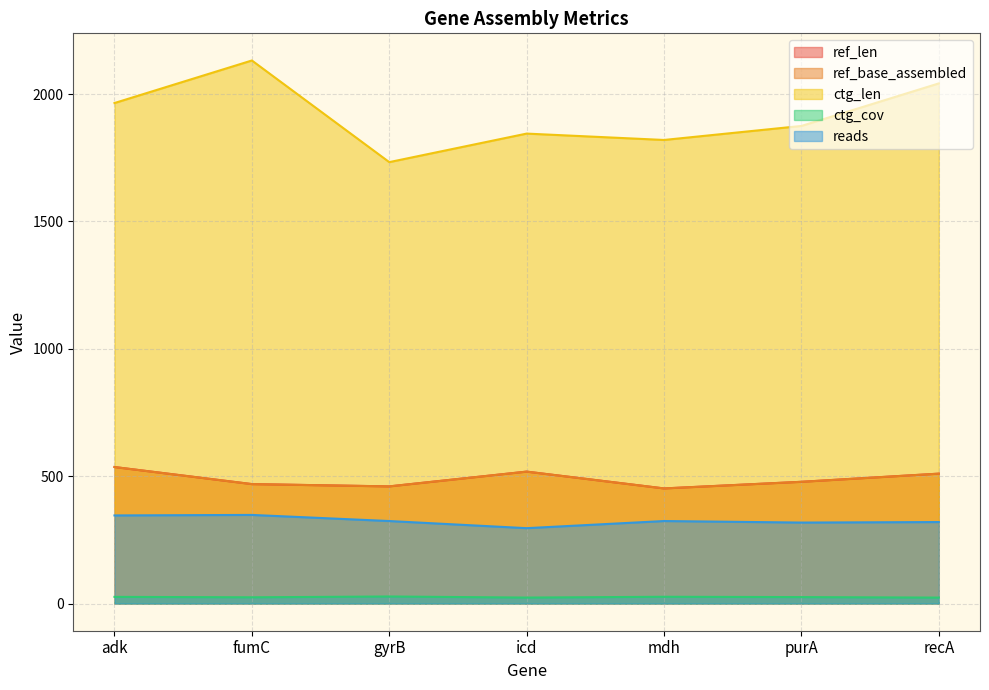

Which series changed the most between gyrB and recA?

ctg_len